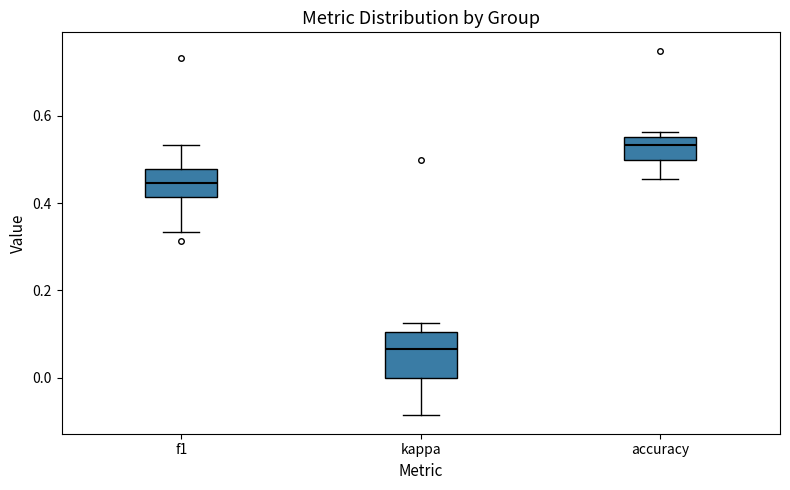

Reading left to right, transcribe this box plot: for each box, give where its median line is, the range the box spans, and where its two whiskers end, as read against the y-axis. The values are not printed on the chart, so give them approximately, as read against the axis.

f1: median 0.44, box 0.42 to 0.48, whiskers 0.34 to 0.54
kappa: median 0.06, box 0.00 to 0.10, whiskers -0.08 to 0.12
accuracy: median 0.54, box 0.50 to 0.56, whiskers 0.46 to 0.56 (just above the box's upper edge)